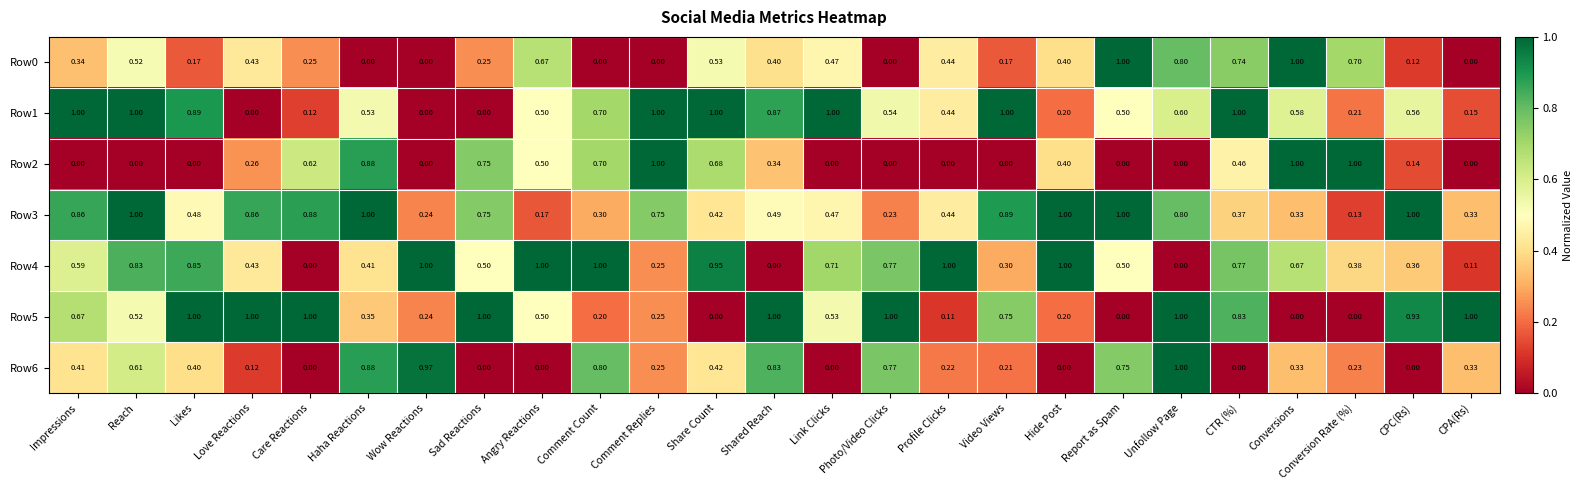

Is the value of Row2 at Love Reactions greater than the value of Row4 at Love Reactions?

No